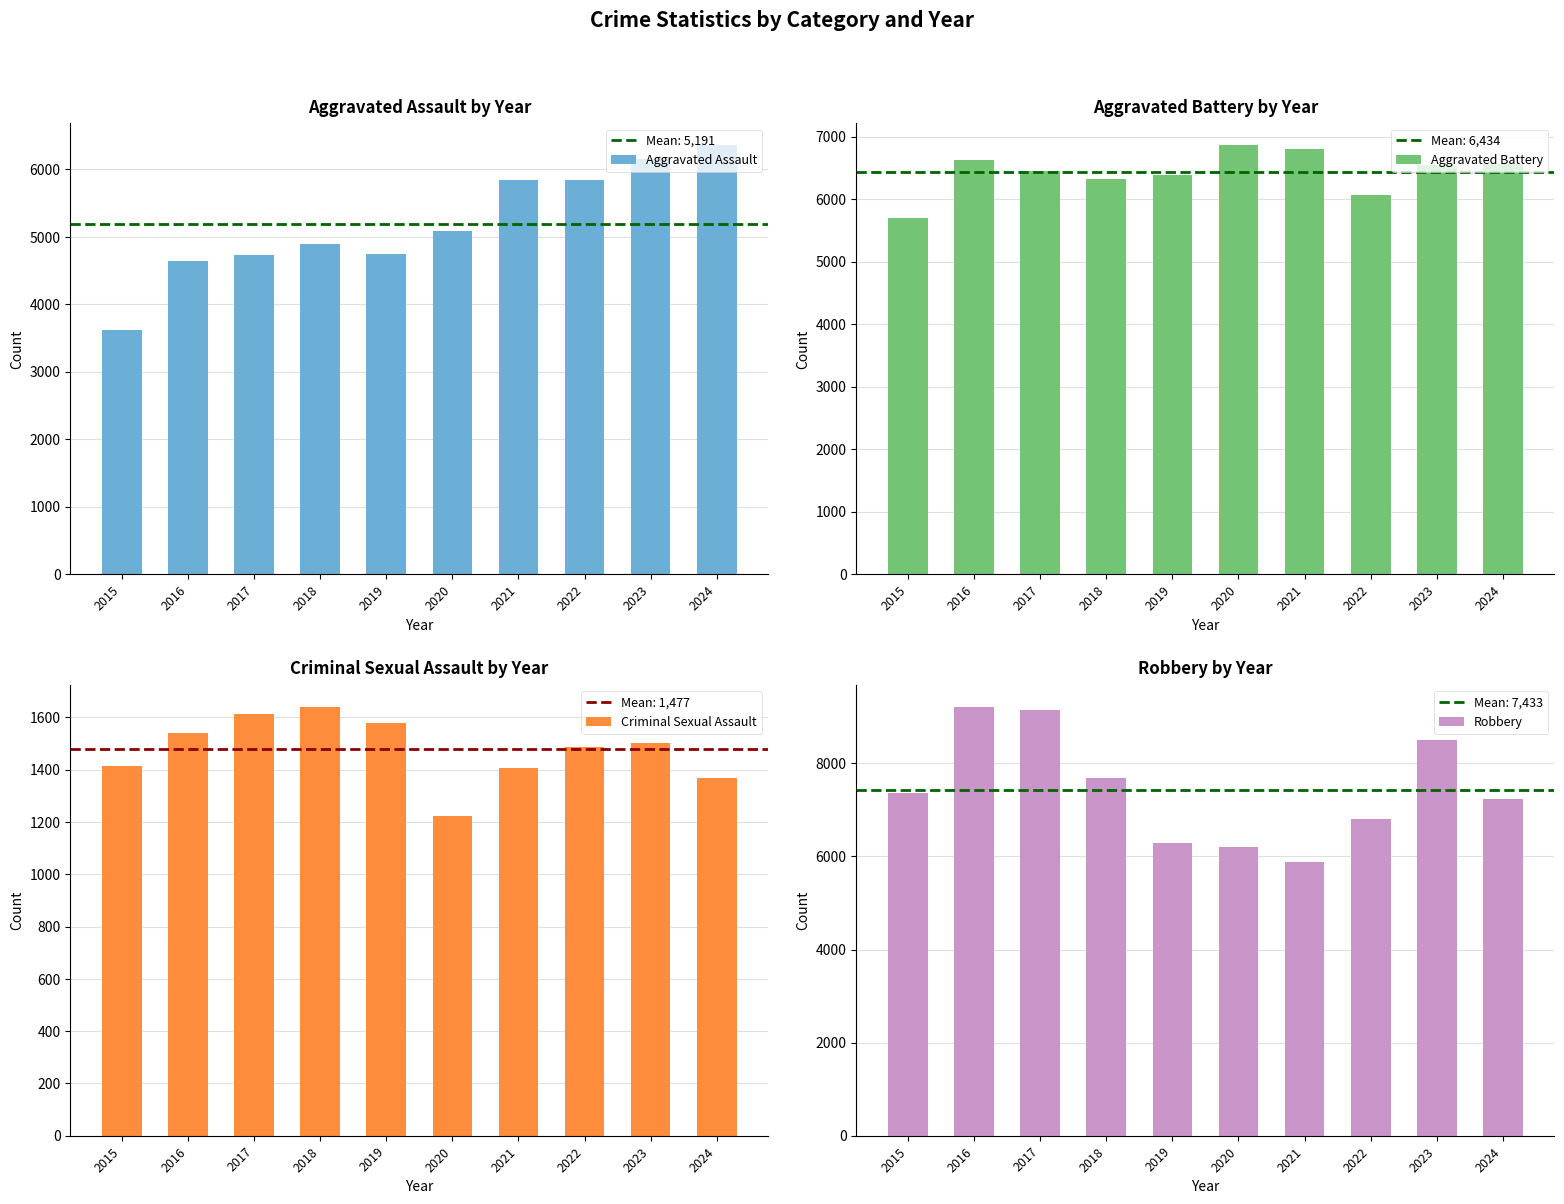

What are all the series names shown in the legend?

Aggravated Assault, Aggravated Battery, Criminal Sexual Assault, Robbery